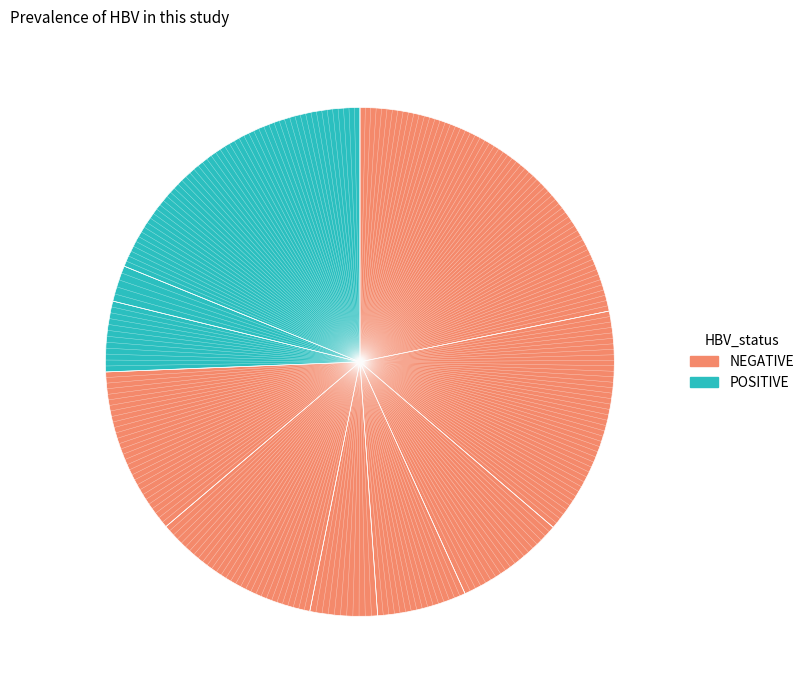

How many segments does this pie chart have?

10